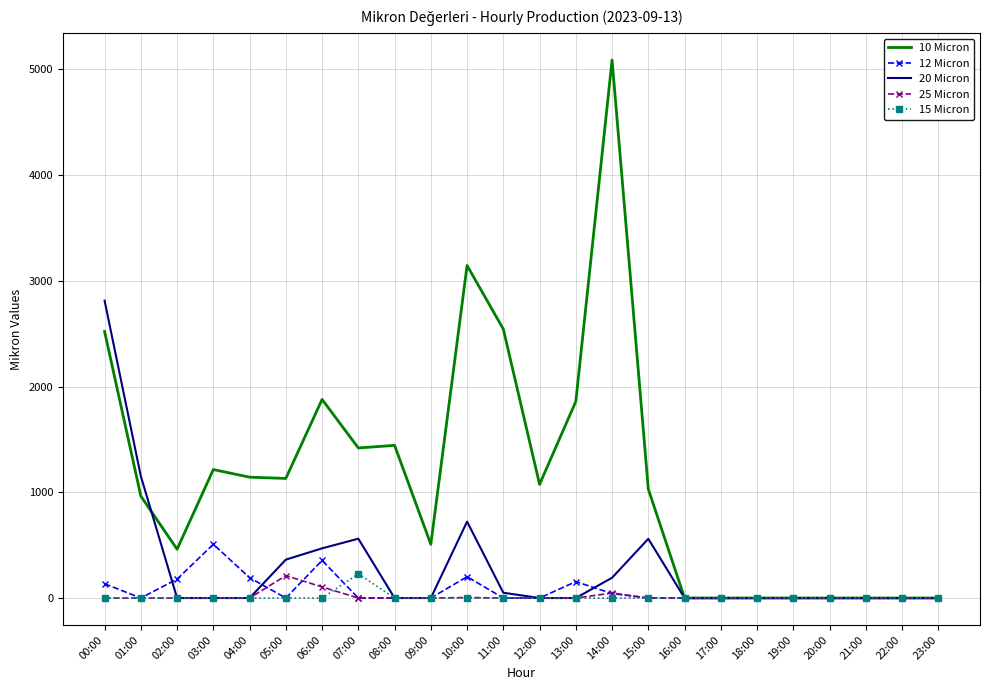

The 20 Micron series shows 0.0 at 02:00. True or false?

True